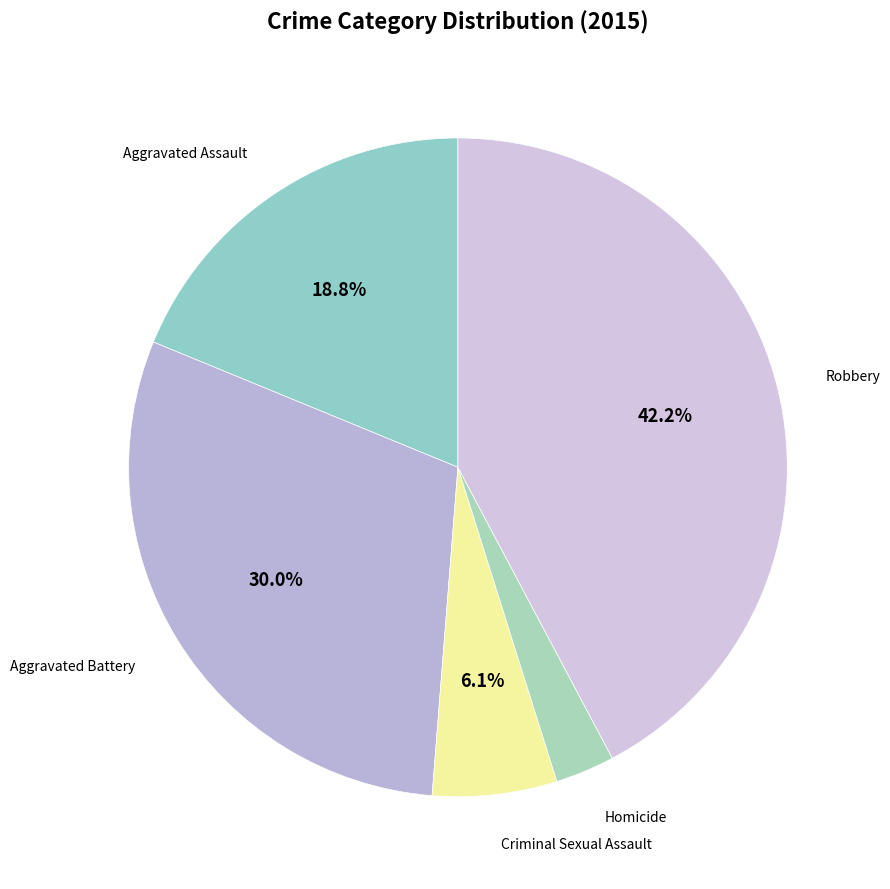

Rank the categories by value from lowest to highest.

Homicide, Criminal Sexual Assault, Aggravated Assault, Aggravated Battery, Robbery